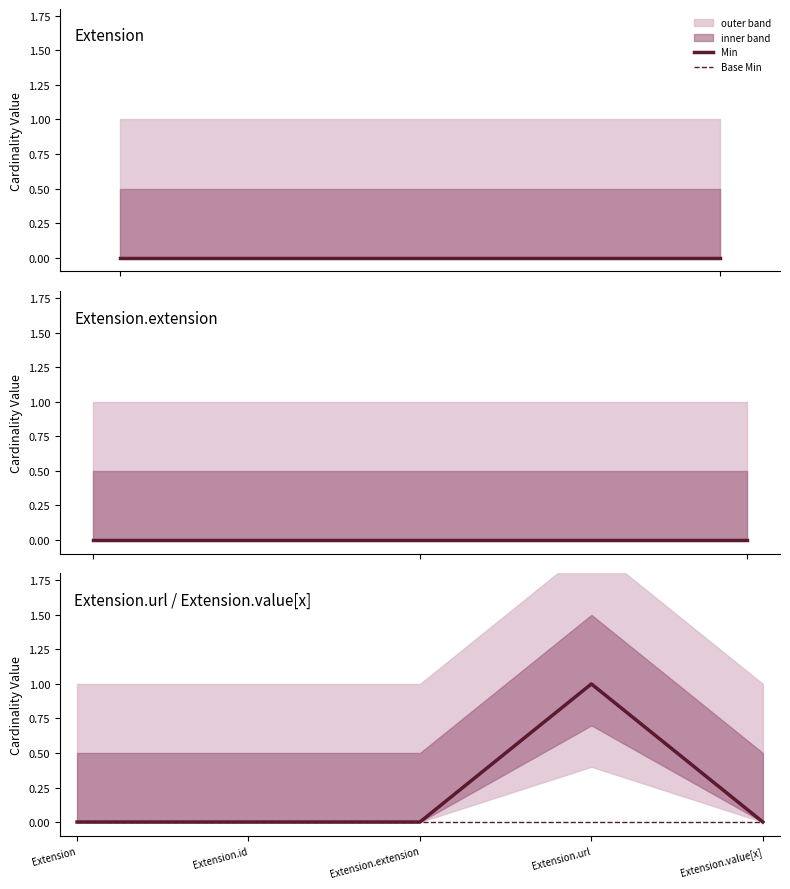

What is the highest value of the Min series?

1